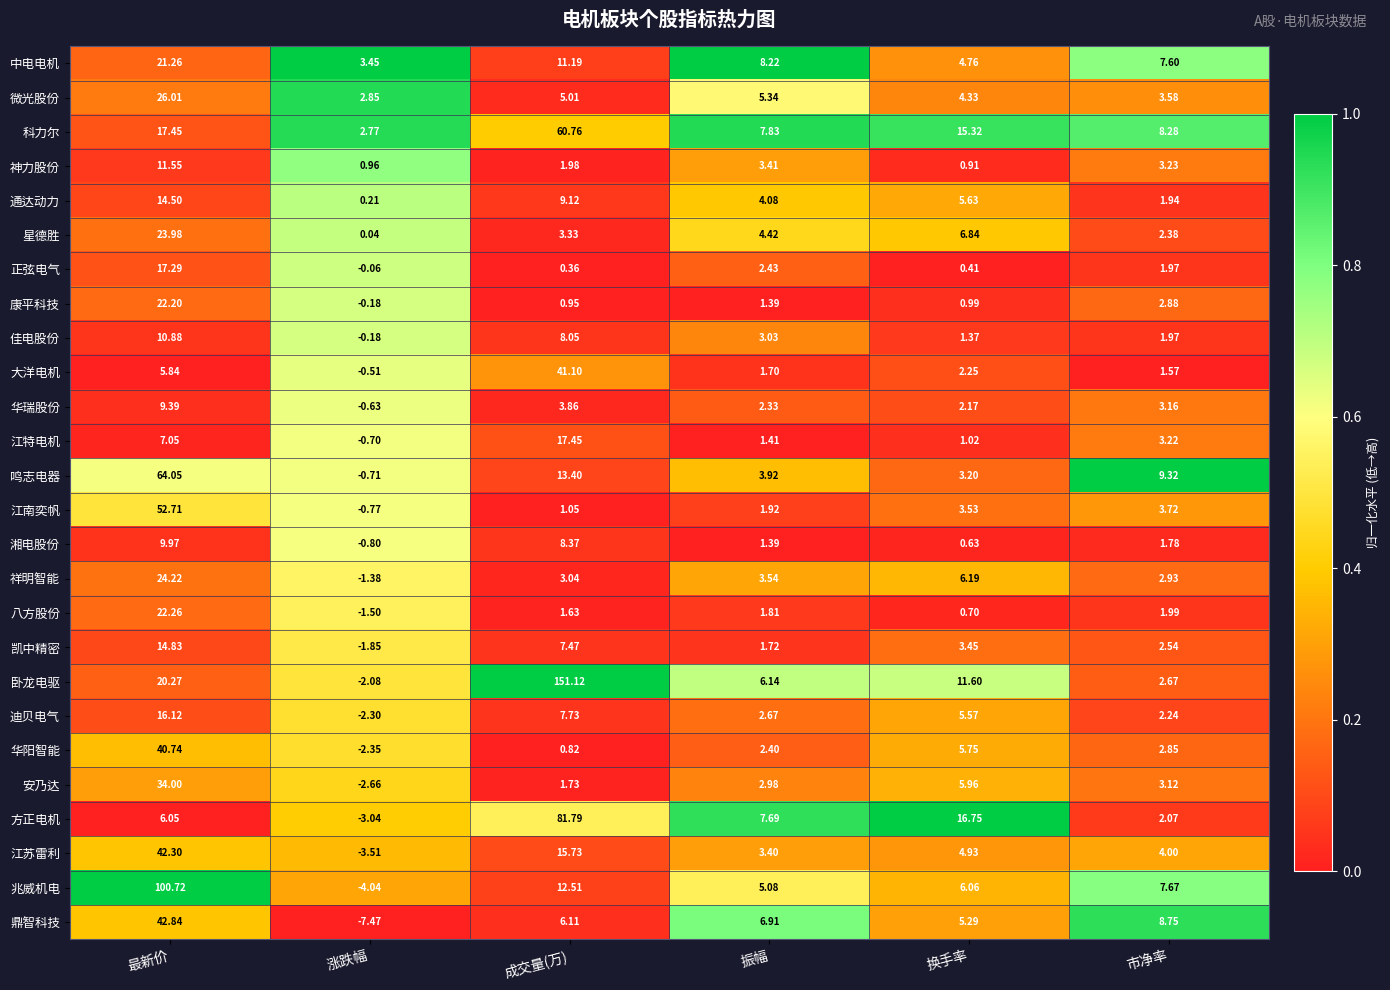

List the labels in order of 通达动力 value, largest first.

最新价, 成交量(万), 换手率, 振幅, 市净率, 涨跌幅